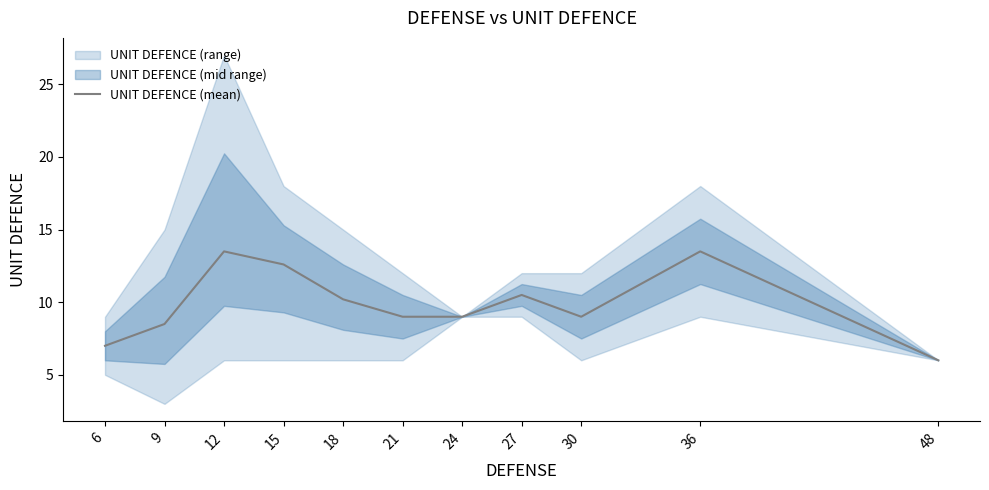

Is it true that the value at 6 is 3.3?

False